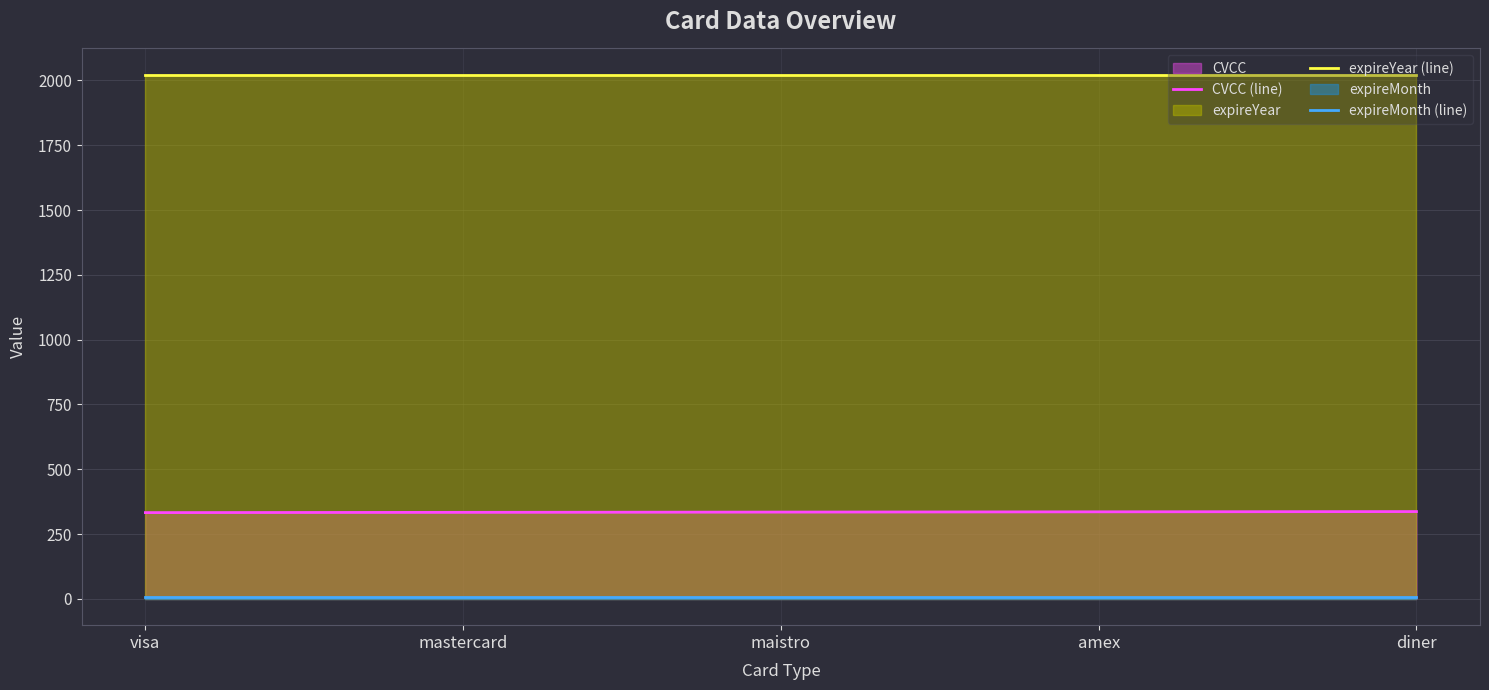

Is the value of expireMonth (line) at mastercard greater than the value of expireYear (line) at maistro?

No